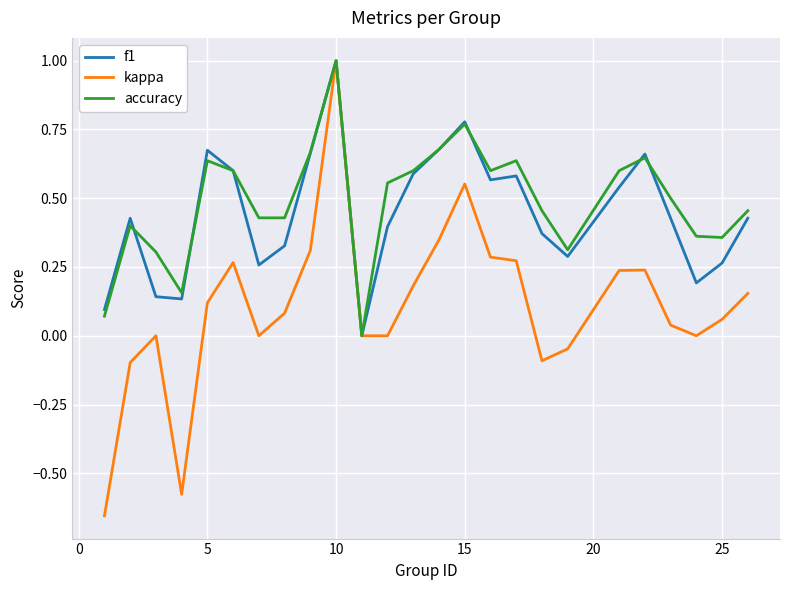

Which series has the widest spread of values?

kappa